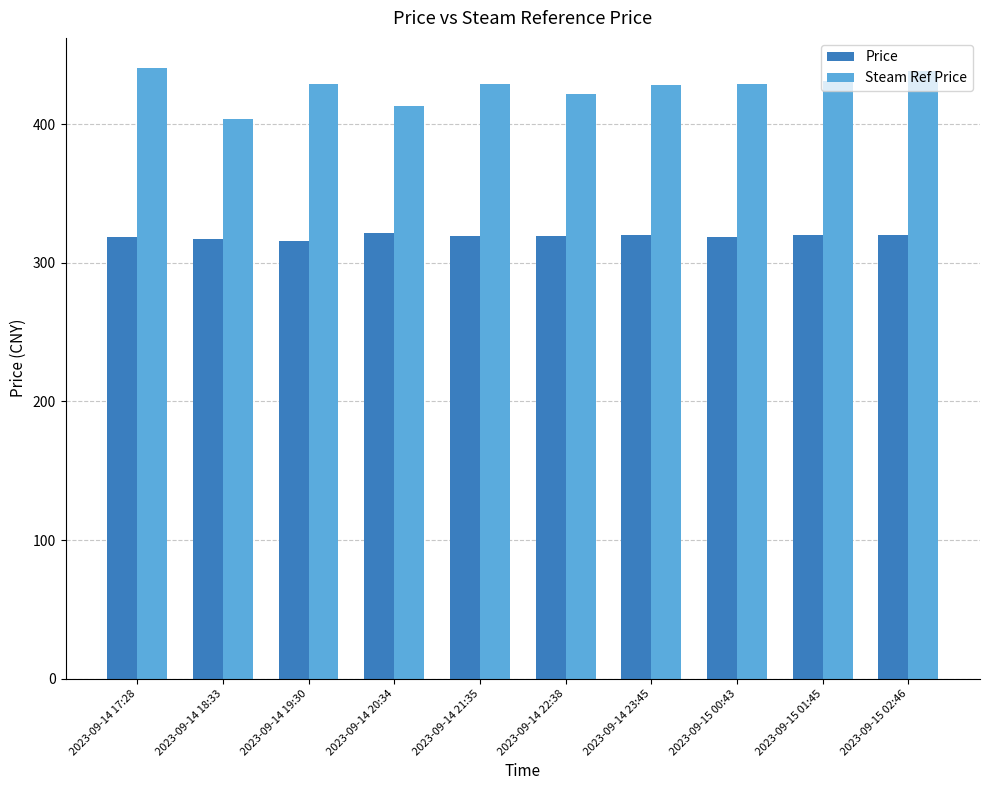

What is the value of the Steam Ref Price bar at the 3rd from the left?

429.0